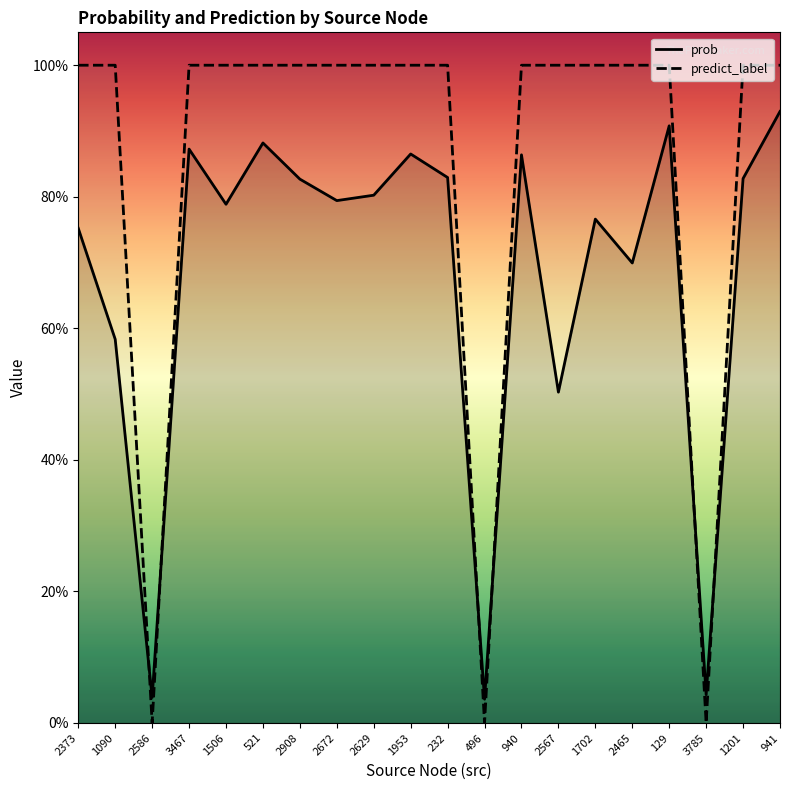

True or false: predict_label has a value of -0.5 at 2586.

False